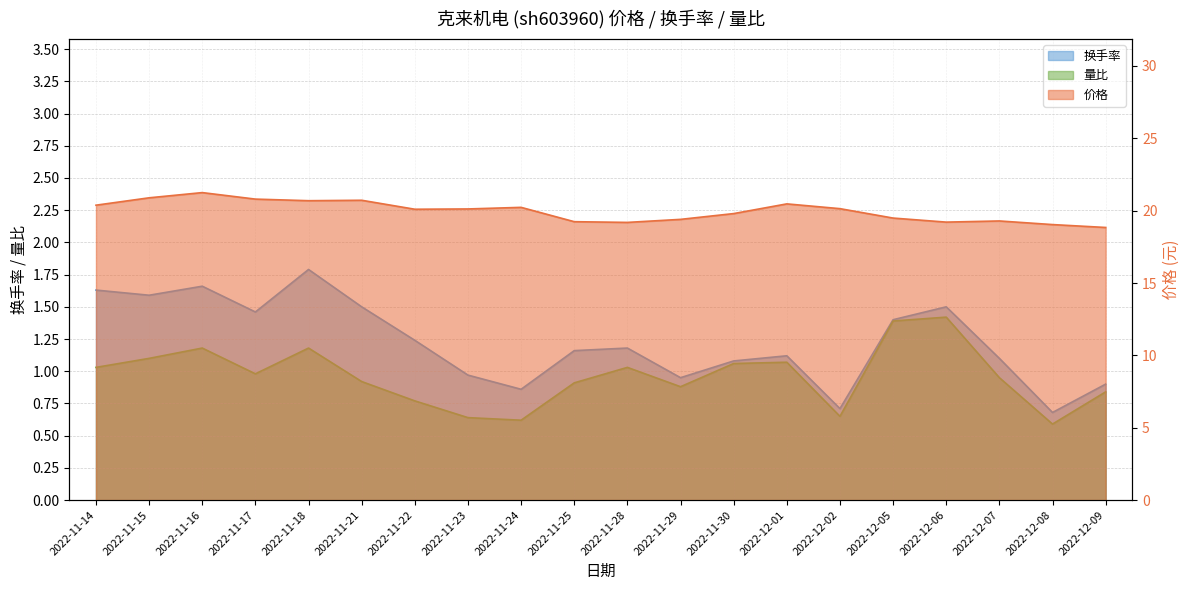

Reading left to right, what are all the values shown in this chart?

价格: 20.4	20.9	21.2	20.8	20.7	20.7	20.1	20.1	20.2	19.2	19.2	19.4	19.8	20.5	20.1	19.5	19.2	19.3	19.0	18.8
换手率: 1.6	1.6	1.7	1.5	1.8	1.5	1.2	1.0	0.9	1.2	1.2	0.9	1.1	1.1	0.7	1.4	1.5	1.1	0.7	0.9
量比: 1.0	1.1	1.2	1.0	1.2	0.9	0.8	0.6	0.6	0.9	1.0	0.9	1.1	1.1	0.7	1.4	1.4	0.9	0.6	0.8